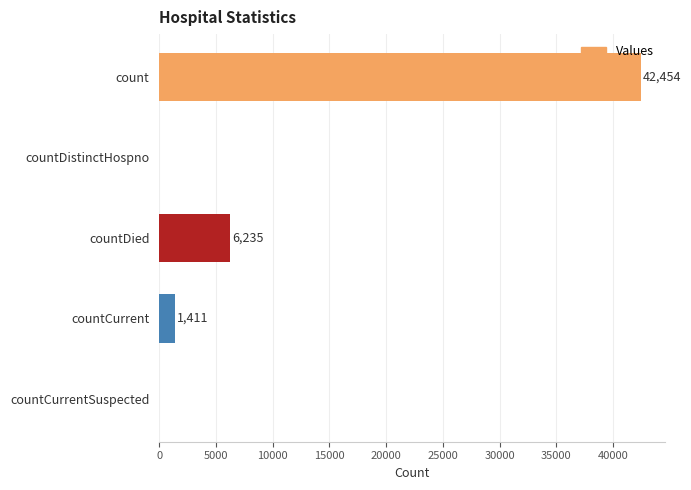

Reading top to bottom, transcribe all the data shown in this chart.

count=42454	countDistinctHospno=0	countDied=6235	countCurrent=1411	countCurrentSuspected=0